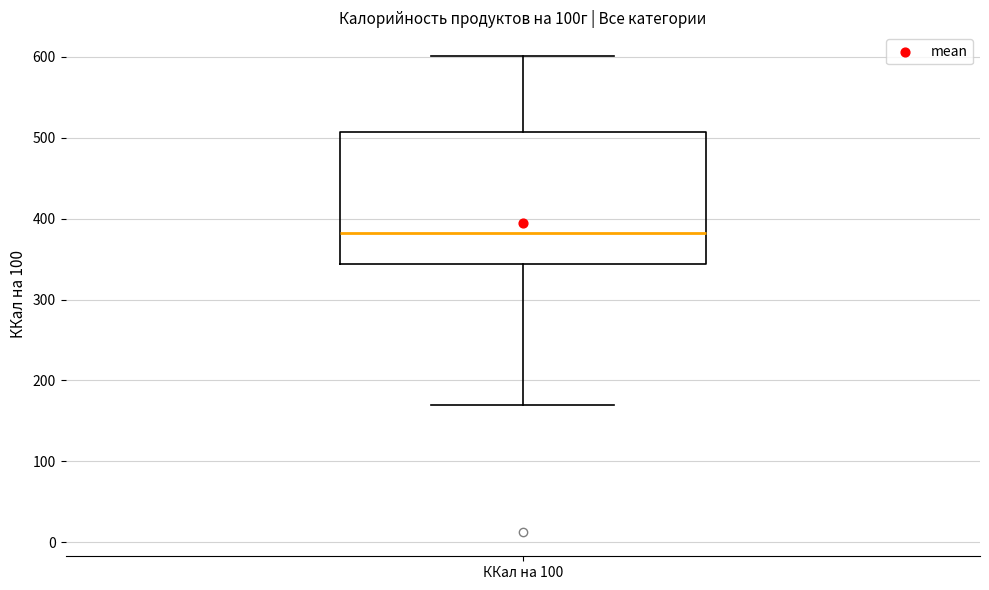

Where does the lower whisker of the box for ККал на 100 end on the y-axis? The values are not printed on the chart, so give them approximately, as read against the axis.

170